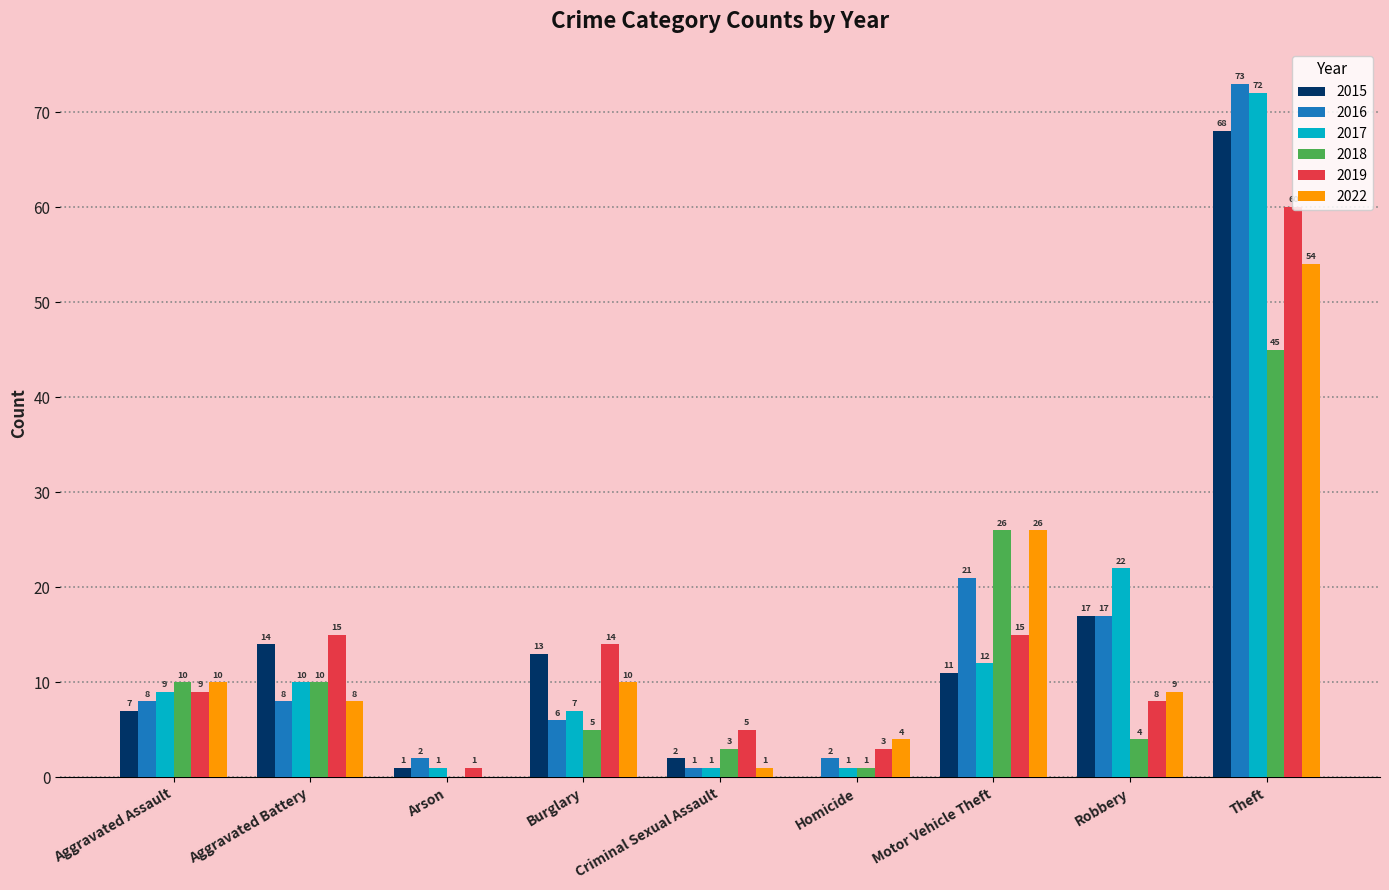

The 2015 series shows 7 at Aggravated Assault. True or false?

True